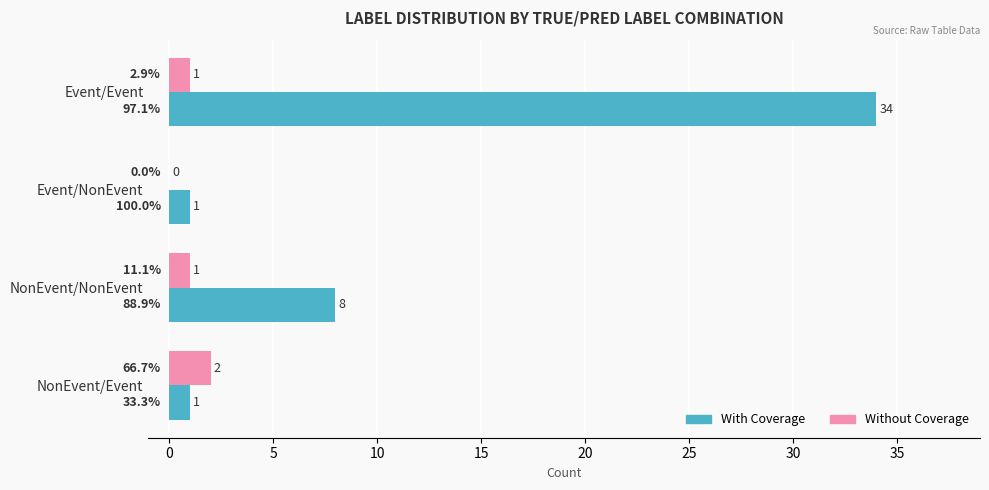

At which category is the sum across all series the highest?

Event/Event